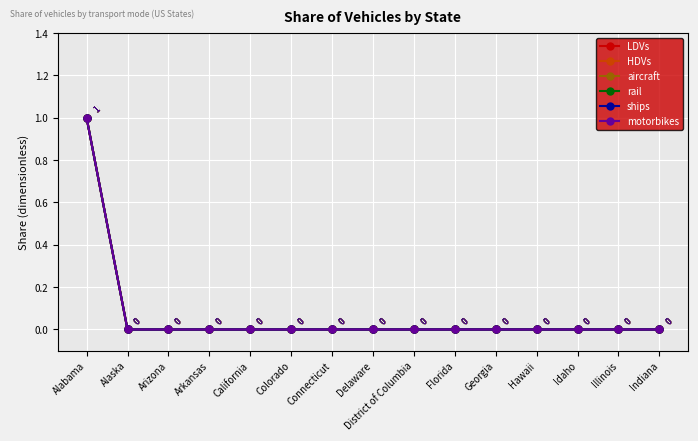

At Delaware, list the series in order from largest to smallest.

LDVs, HDVs, aircraft, rail, ships, motorbikes